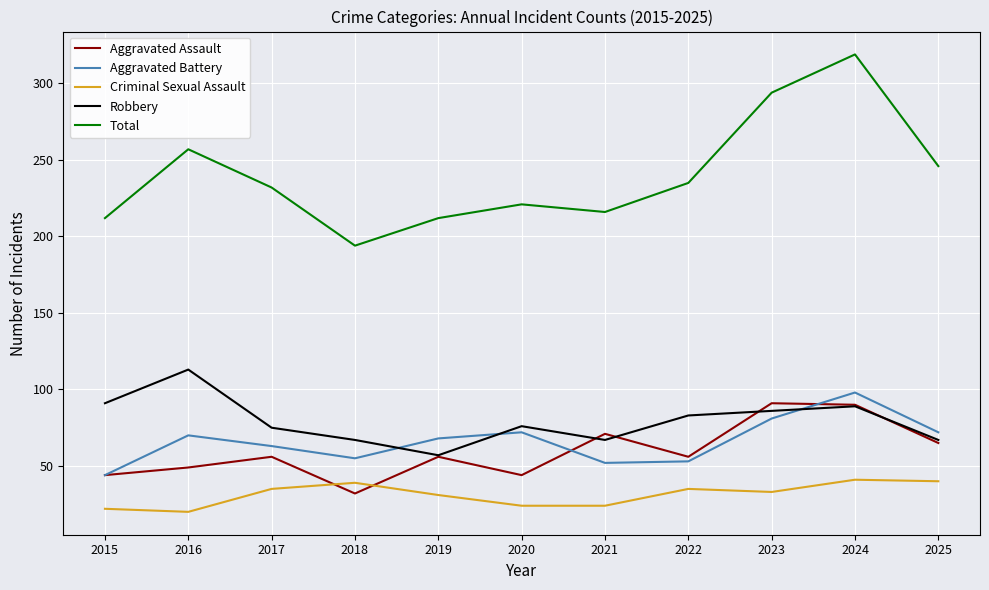

How many times do Criminal Sexual Assault and Aggravated Assault cross each other?

2